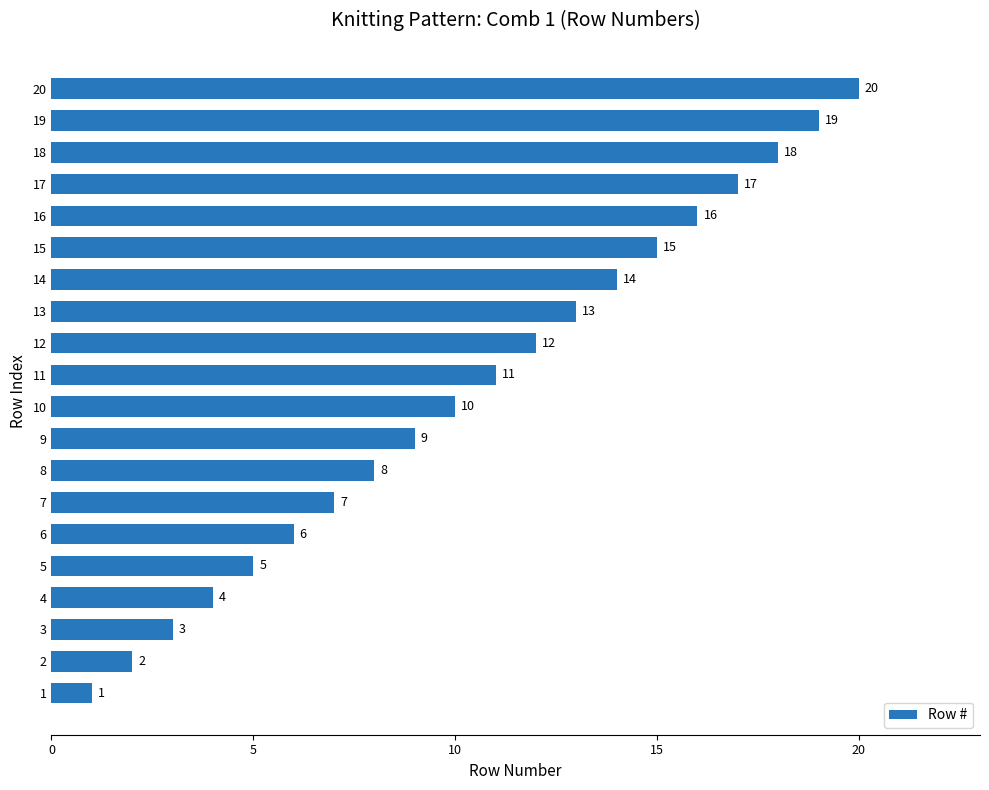

What is the minimum value shown in the chart?

1